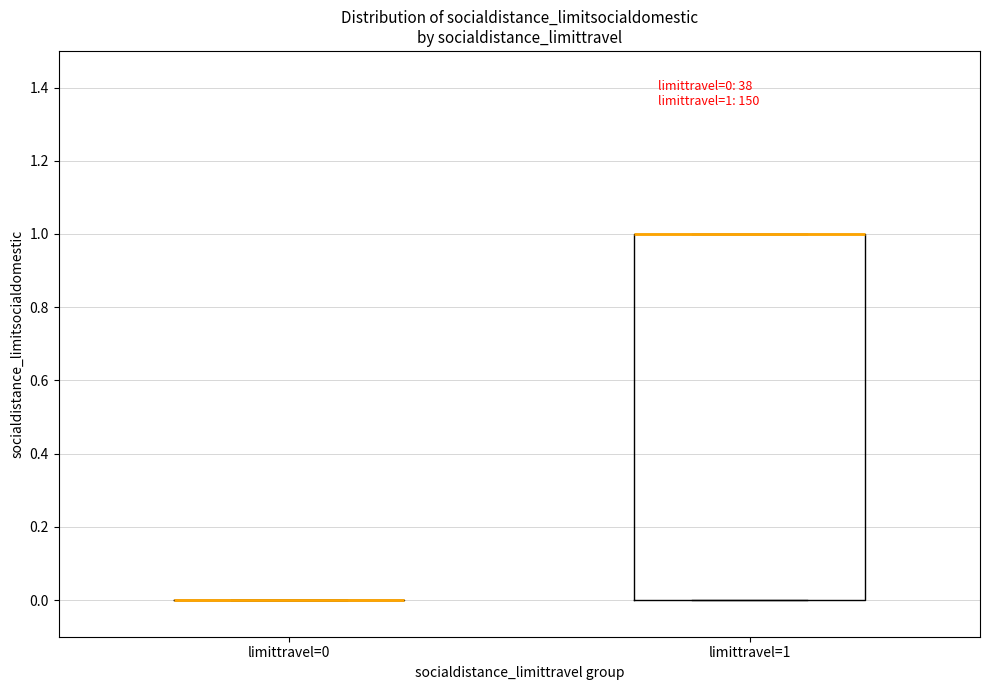

Which box is the tallest, from its lower edge to its upper edge?

limittravel=1